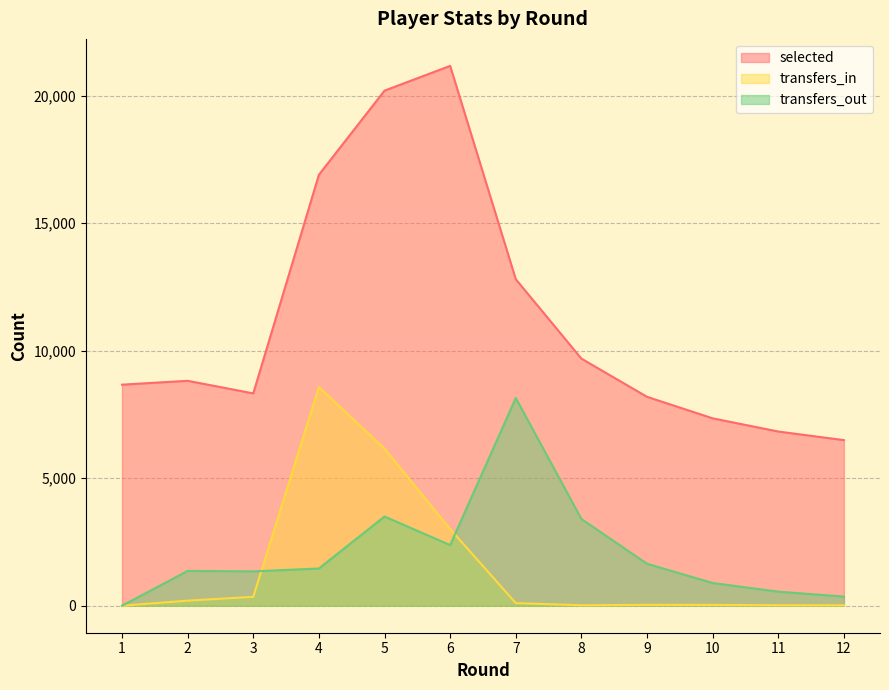

Reading left to right, extract all data points from this chart.

selected: 8667	8819	8325	16896	20194	21165	12802	9688	8191	7347	6830	6493
transfers_in: 0	199	349	8578	6162	3006	103	18	34	32	20	18
transfers_out: 0	1364	1347	1460	3498	2378	8143	3400	1645	891	551	359